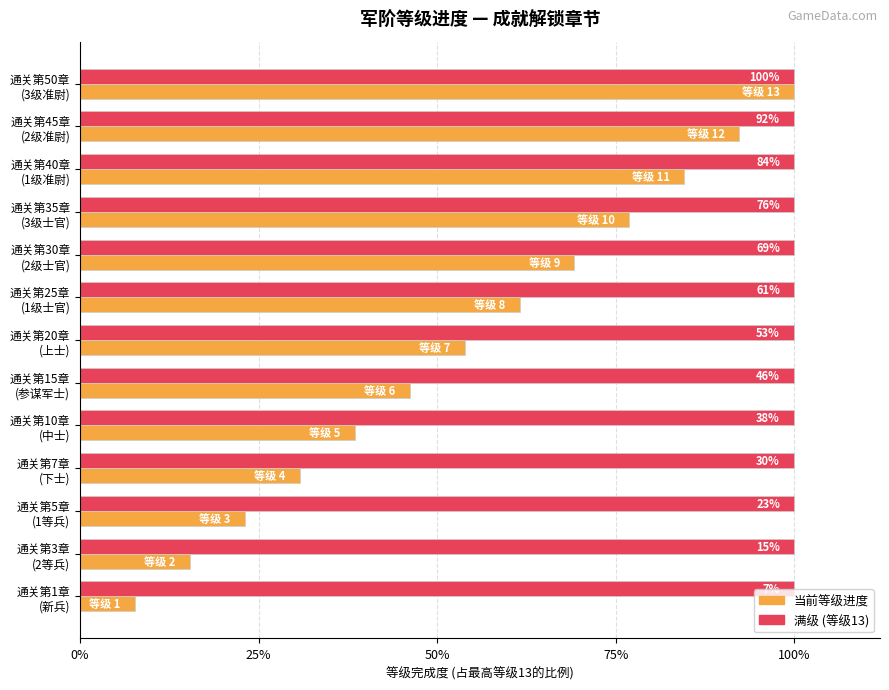

Are the bars horizontal?

Yes